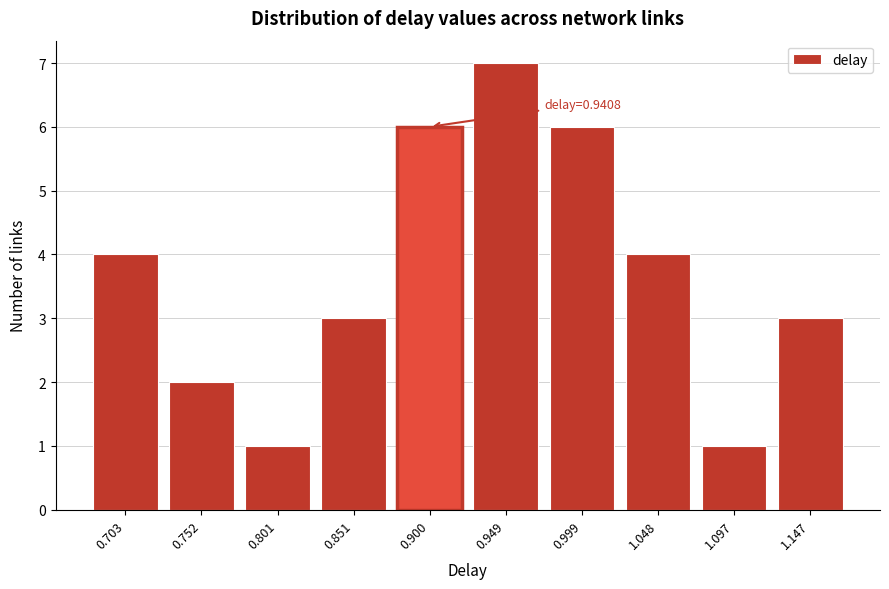

Reading left to right, what are all the values shown in this chart?

4	2	1	3	6	7	6	4	1	3